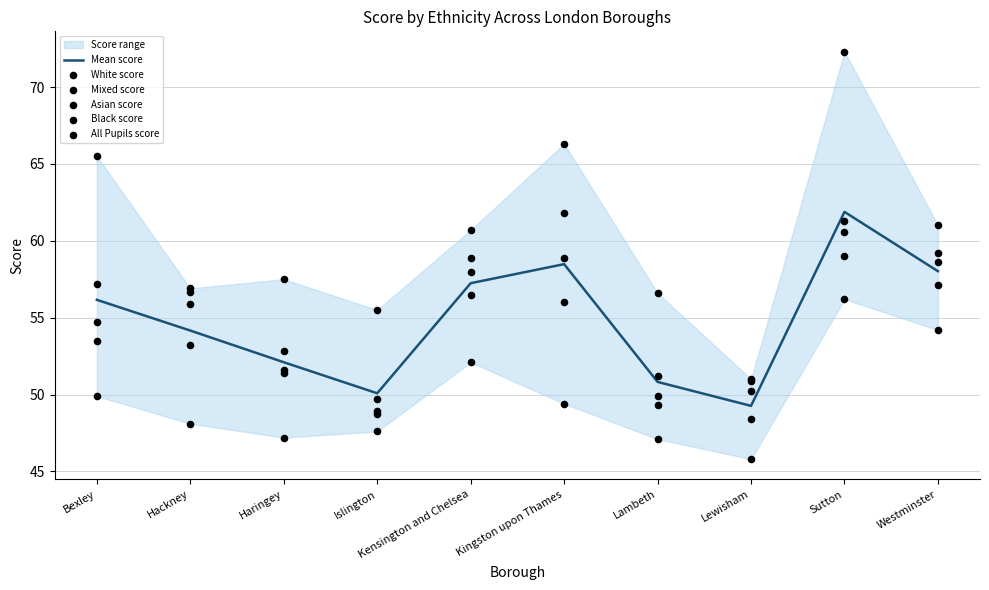

Which series contains the lowest Y value?

Black score